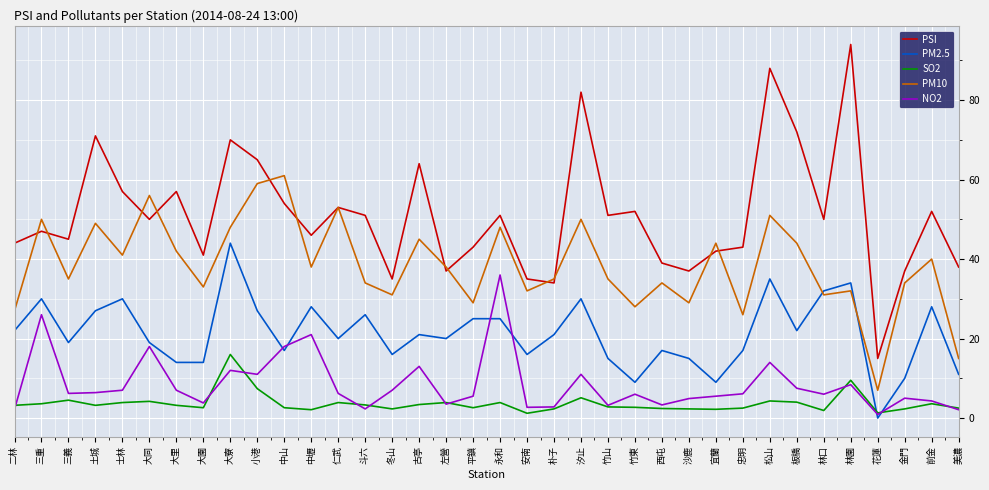

What is the maximum value shown in the chart?

94.0